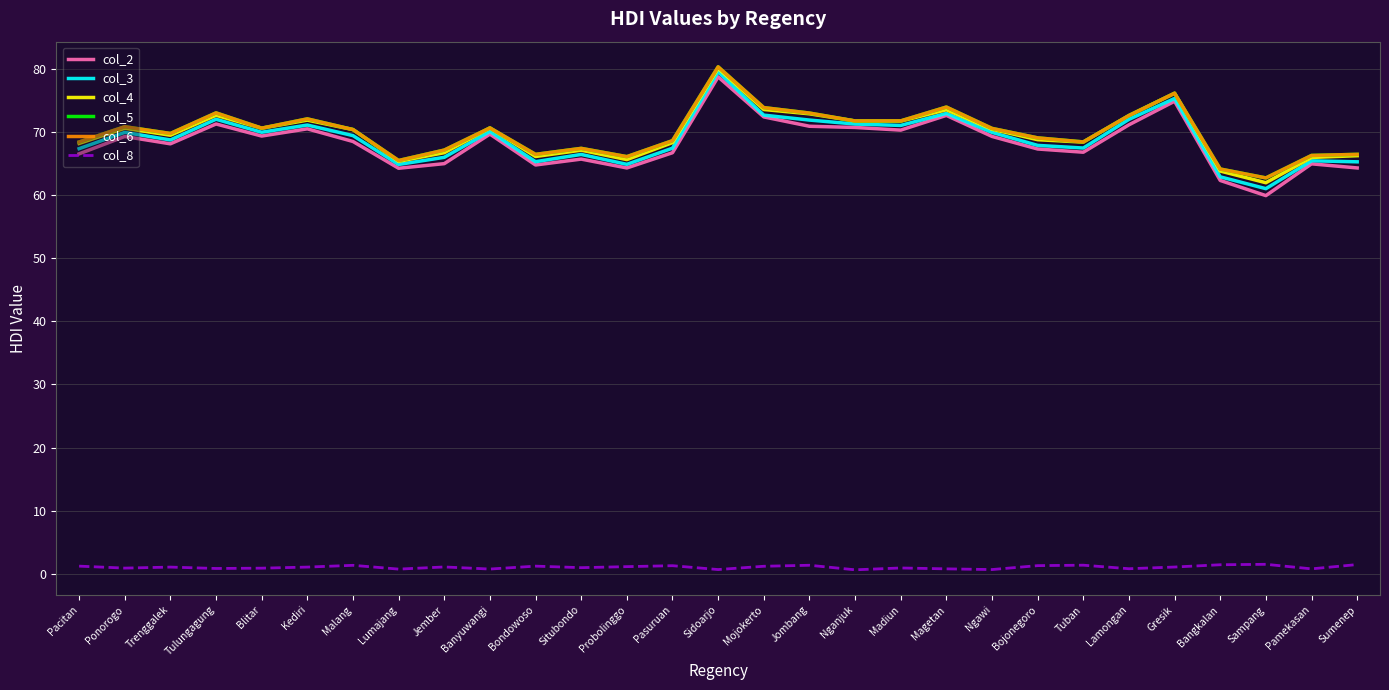

How many lines are shown in the chart?

6